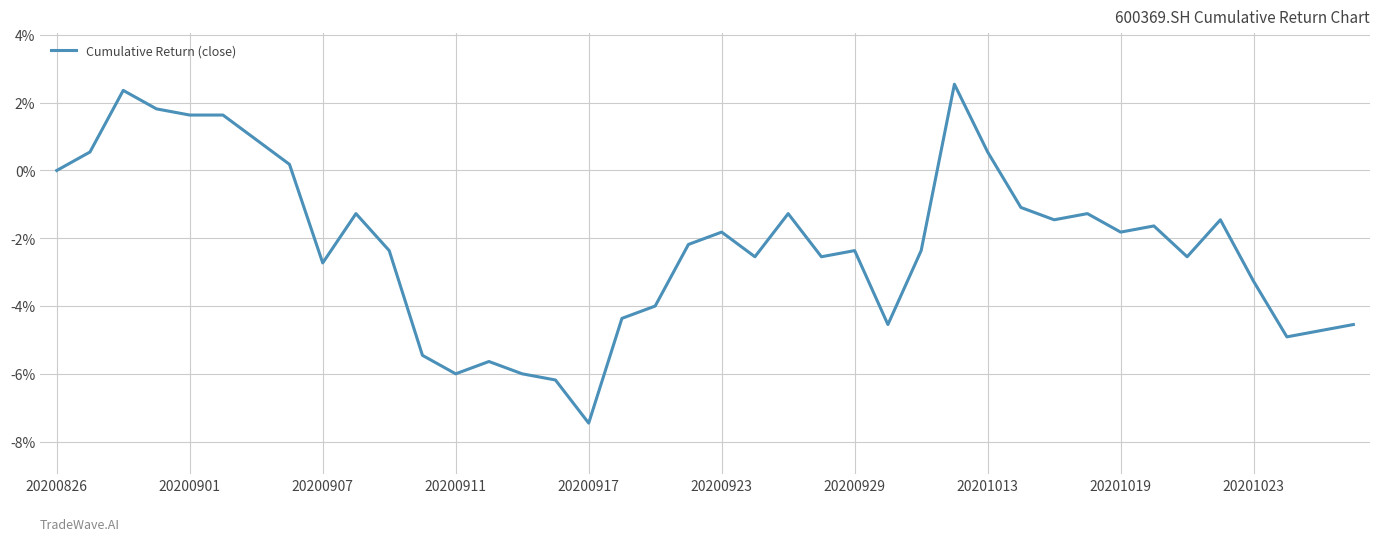

What is the minimum value shown in the chart?

-7.4